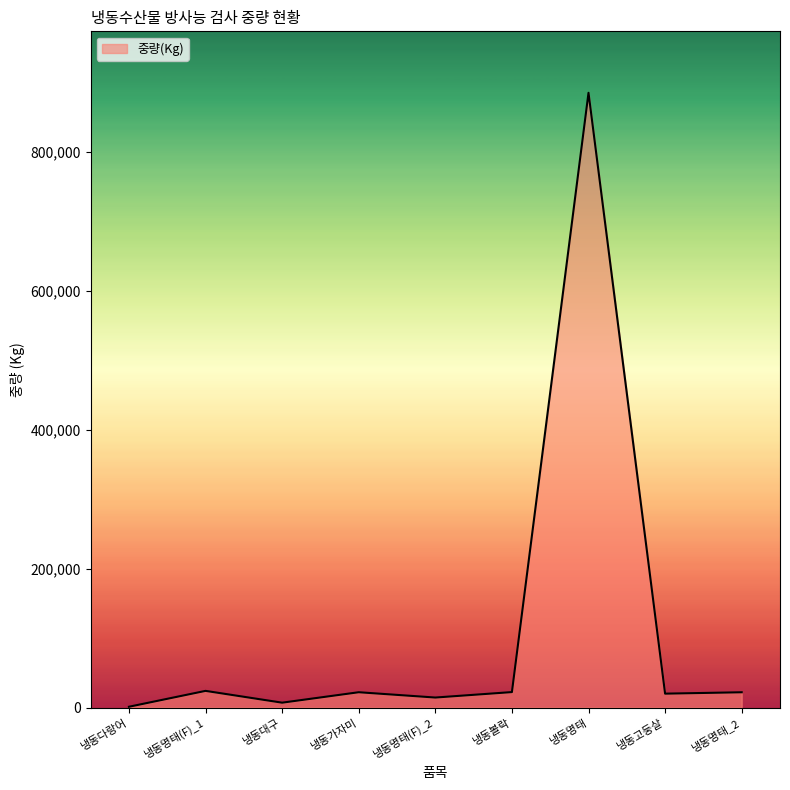

Does the chart display data point markers on the line(s)?

No